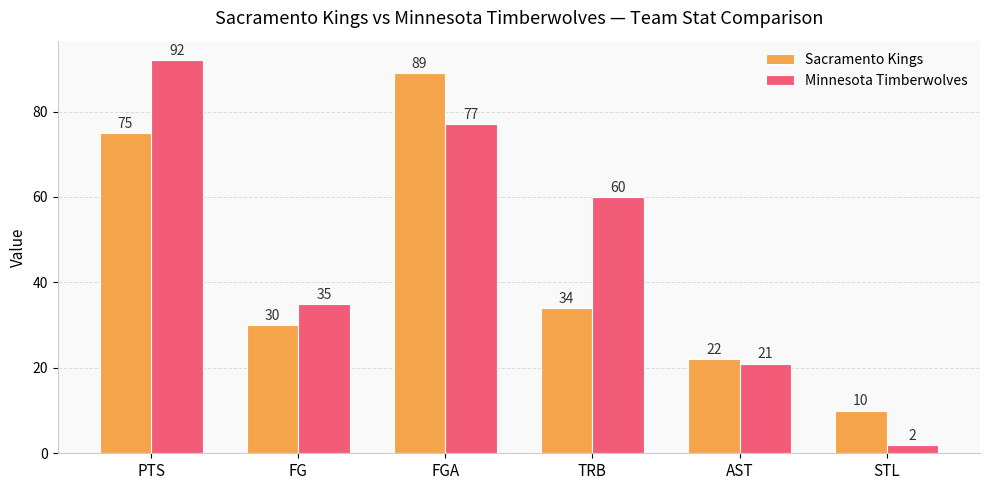

Reading left to right, what are all the values shown in this chart?

Sacramento Kings: 75	30	89	34	22	10
Minnesota Timberwolves: 92	35	77	60	21	2